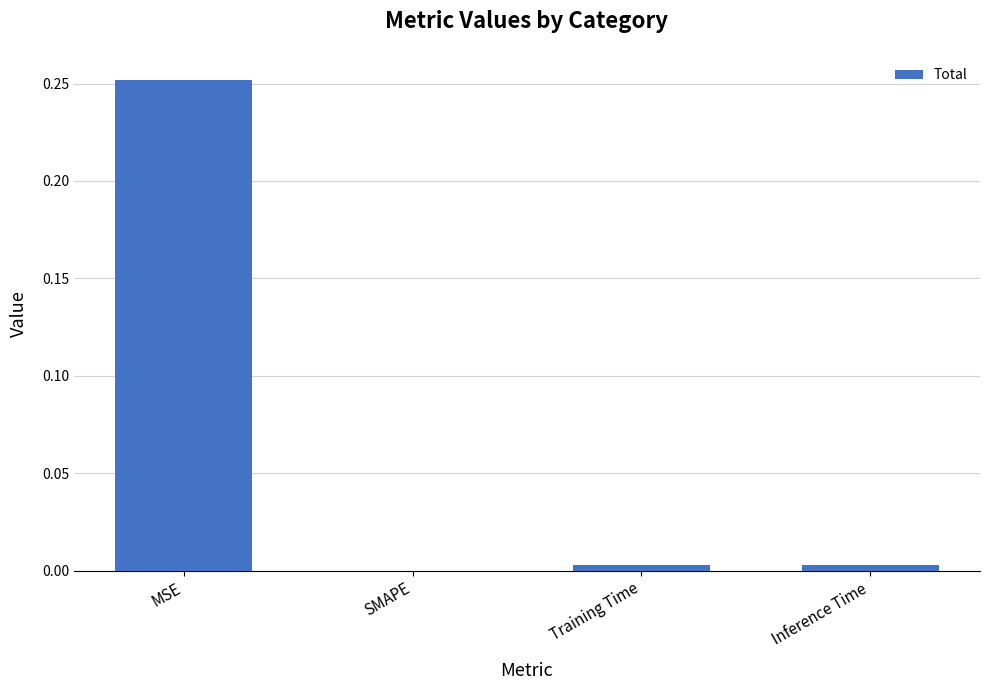

Are the bars horizontal?

No